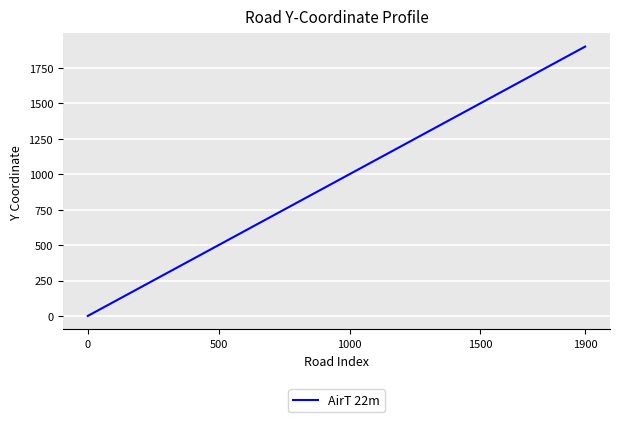

Does the chart display data point markers on the line(s)?

No